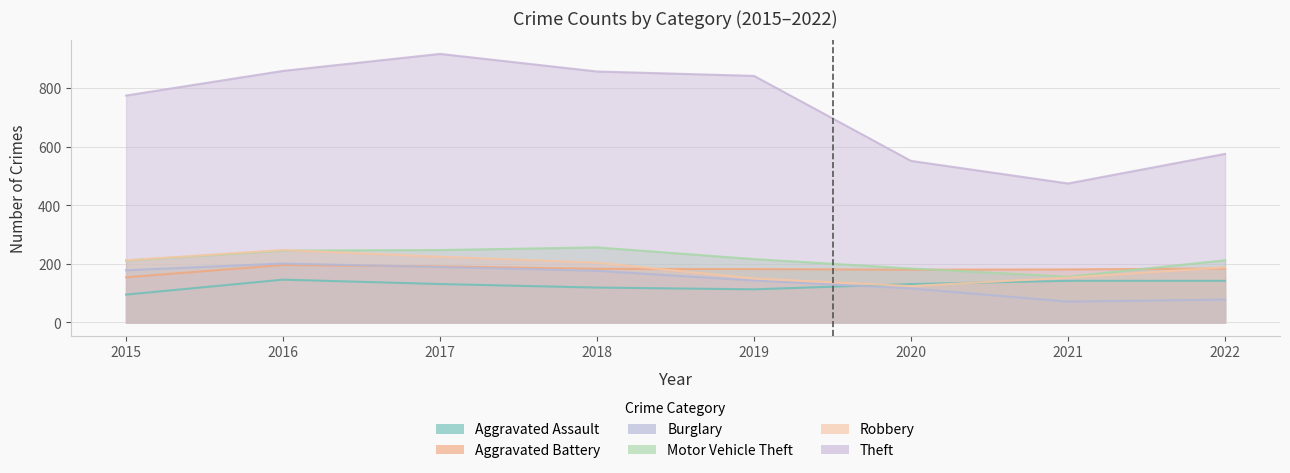

Reading left to right, extract all data points from this chart.

Aggravated Assault: 95	146	131	119	113	131	142	142
Aggravated Battery: 154	196	191	183	182	180	181	184
Burglary: 178	201	189	176	143	116	71	78
Motor Vehicle Theft: 211	245	247	256	216	184	156	212
Robbery: 212	247	224	204	150	124	153	188
Theft: 774	858	916	856	841	551	474	575